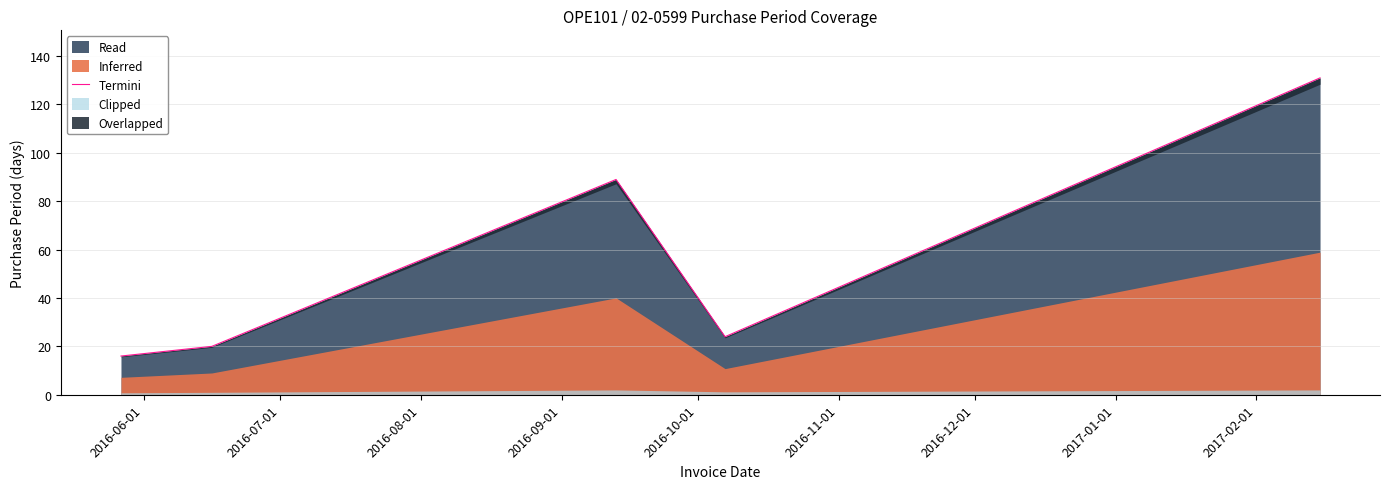

What is the smallest value displayed?

16